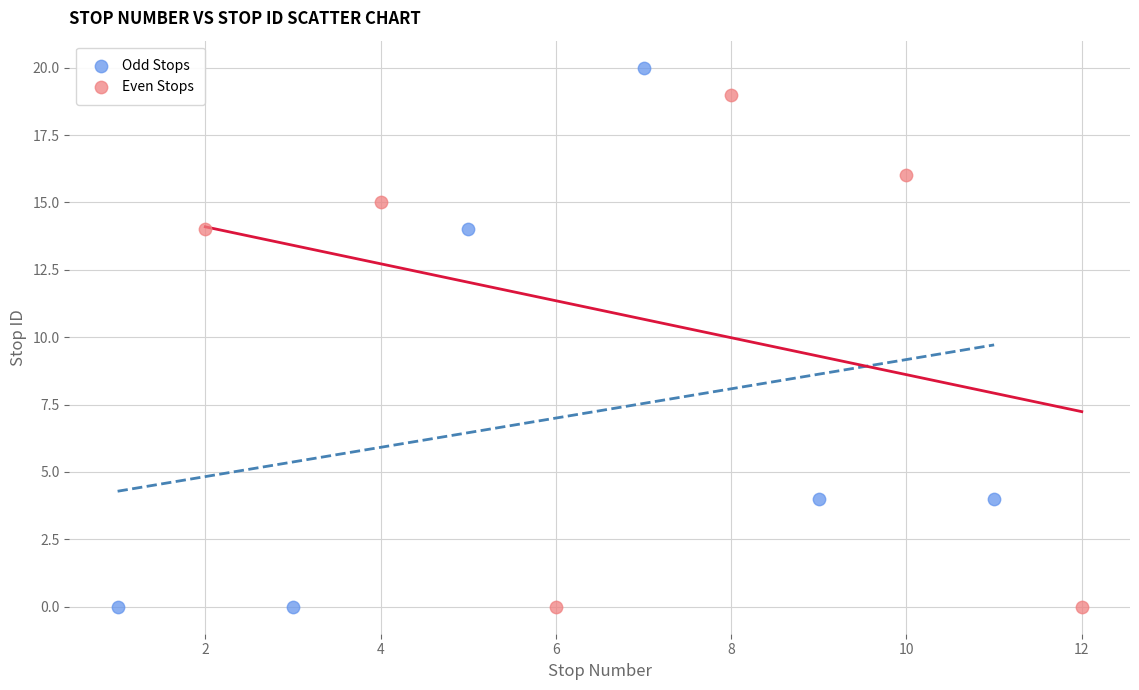

Which series reaches the maximum Y coordinate?

Odd Stops